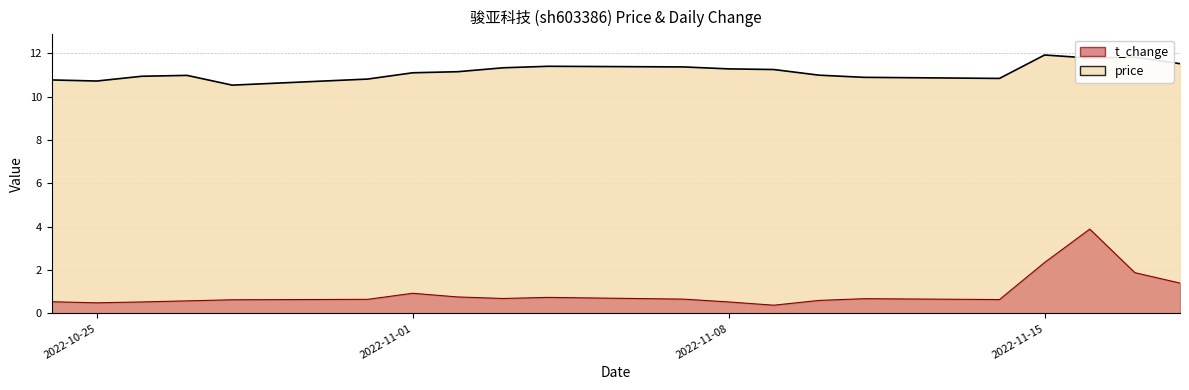

Rank the series by their maximum value, from lowest to highest.

t_change, price